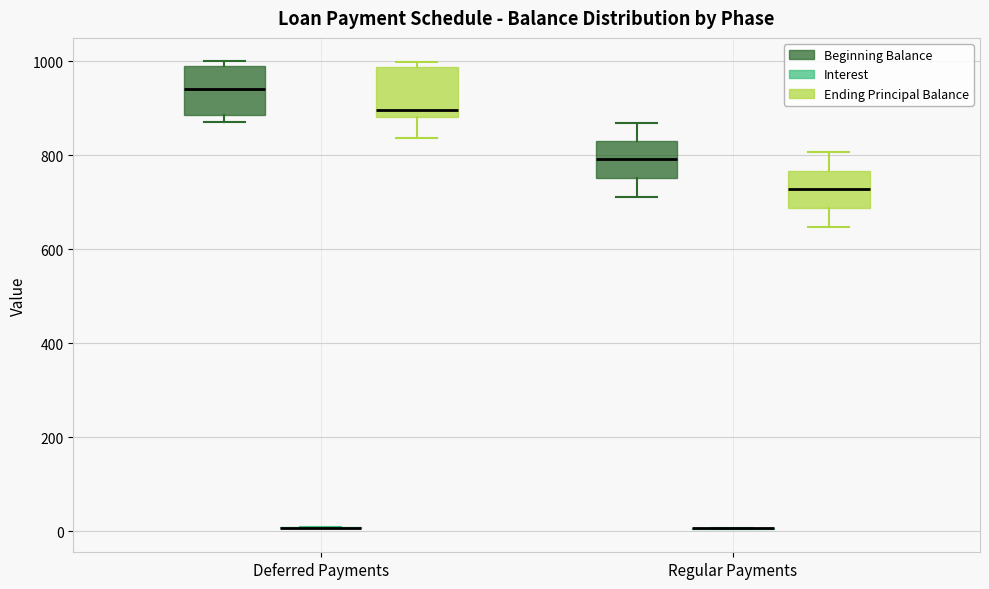

Reading left to right, transcribe this box plot: for each box, give where its median line is, the range the box spans, and where its two whiskers end, as read against the y-axis. The values are not printed on the chart, so give them approximately, as read against the axis.

Deferred Payments (Beginning Balance): median 940, box 880 to 1000, whiskers 880 (just below the box's lower edge) to 1000 (just above the box's upper edge)
Deferred Payments (Interest): box collapsed to a line at 0, whiskers 0 to 0
Deferred Payments (Ending Principal Balance): median 900, box 880 to 980, whiskers 840 to 1000
Regular Payments (Beginning Balance): median 800, box 760 to 840, whiskers 720 to 860
Regular Payments (Interest): box collapsed to a line at 0, whiskers 0 to 0
Regular Payments (Ending Principal Balance): median 720, box 680 to 760, whiskers 640 to 800